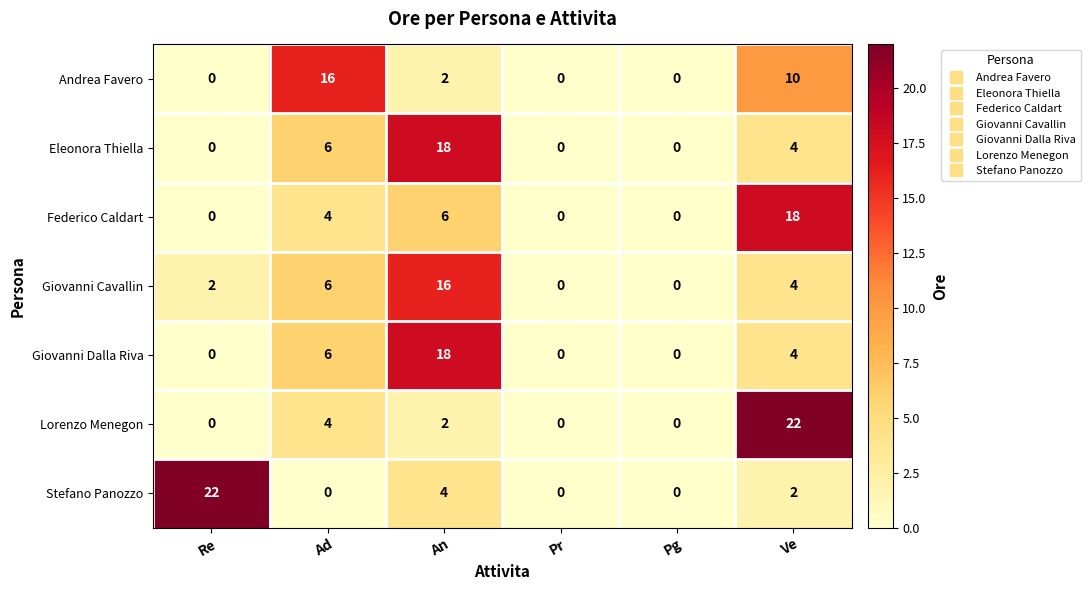

At which category is the sum across all series the highest?

An